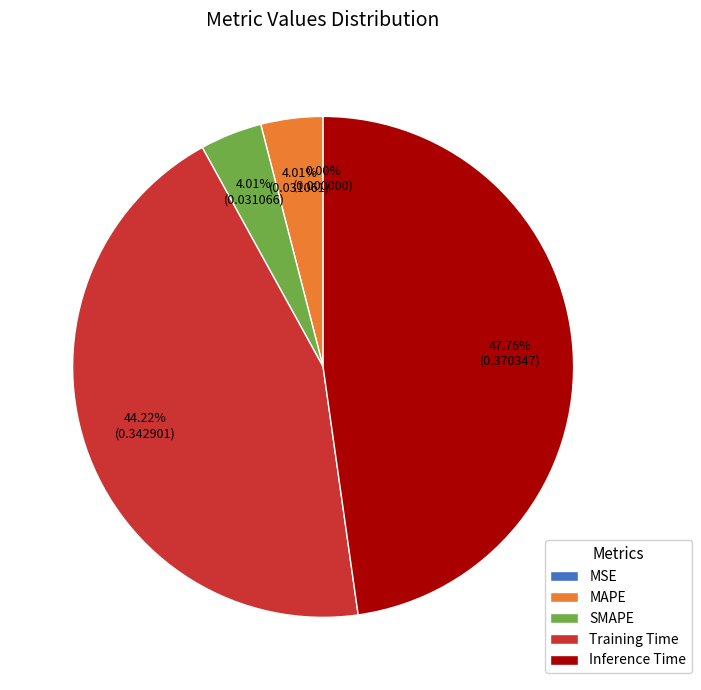

To the nearest percent, what percentage of the pie is Training Time?

44%